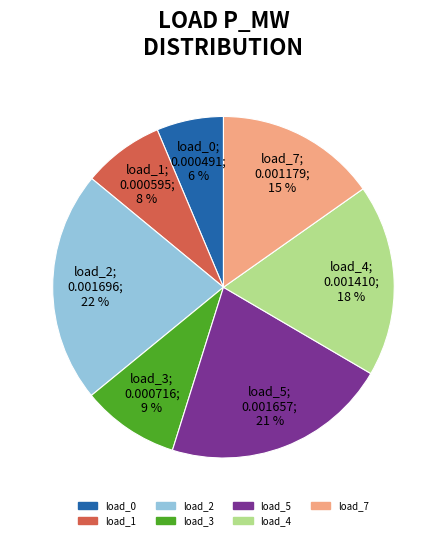

To the nearest percent, what is the average slice percentage?

14%